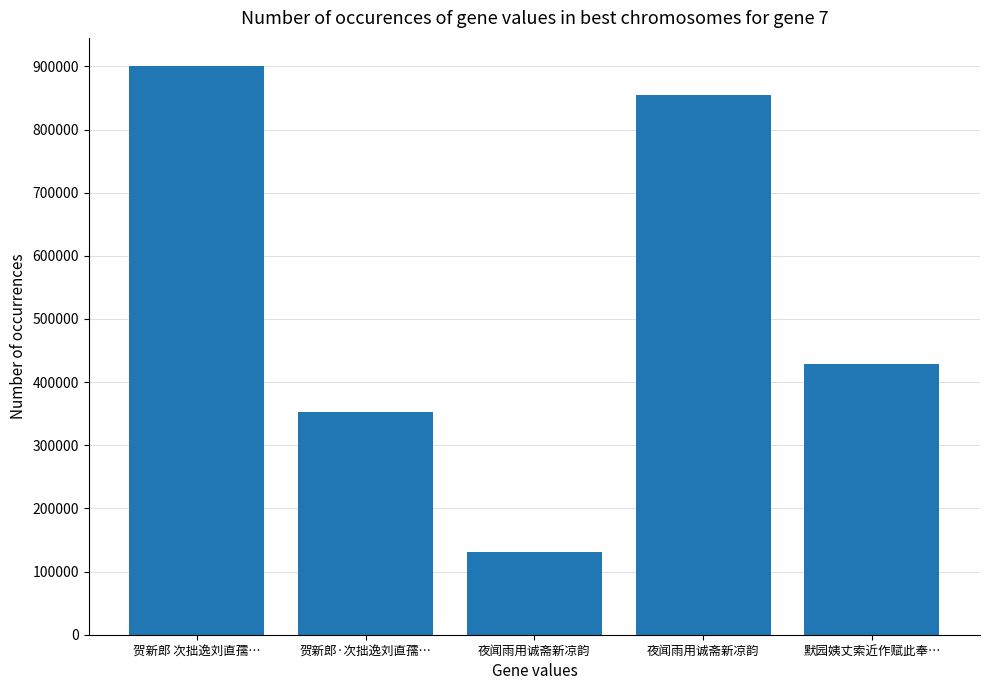

Which category has the lowest value across all series?

夜闻雨用诚斋新凉韵